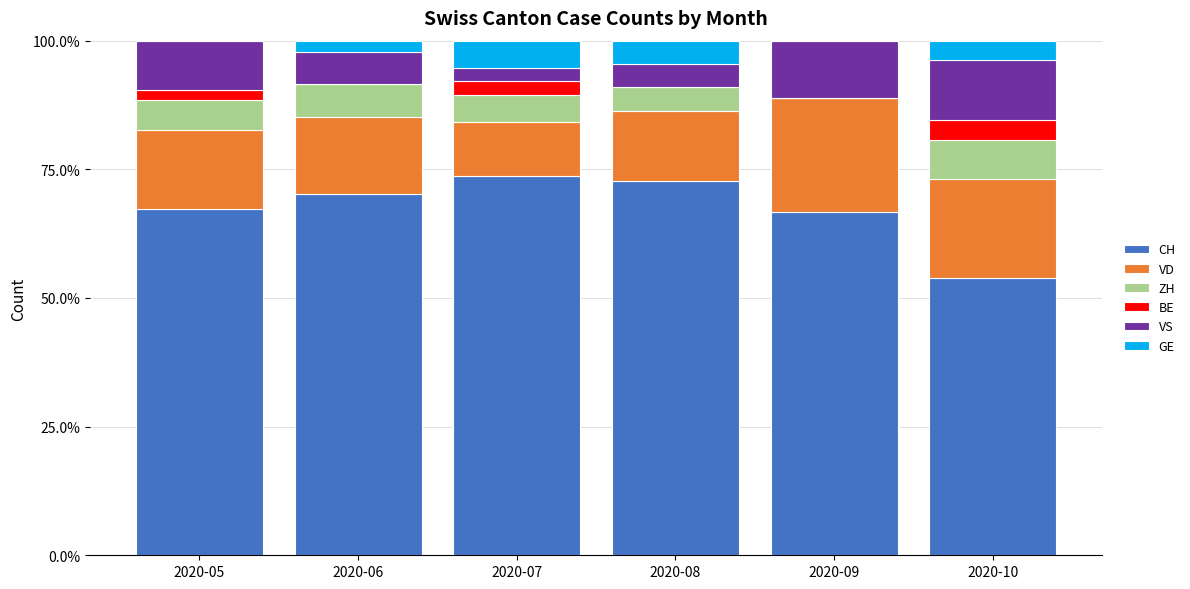

True or false: CH has a value of 101.4 at 2020-09.

False